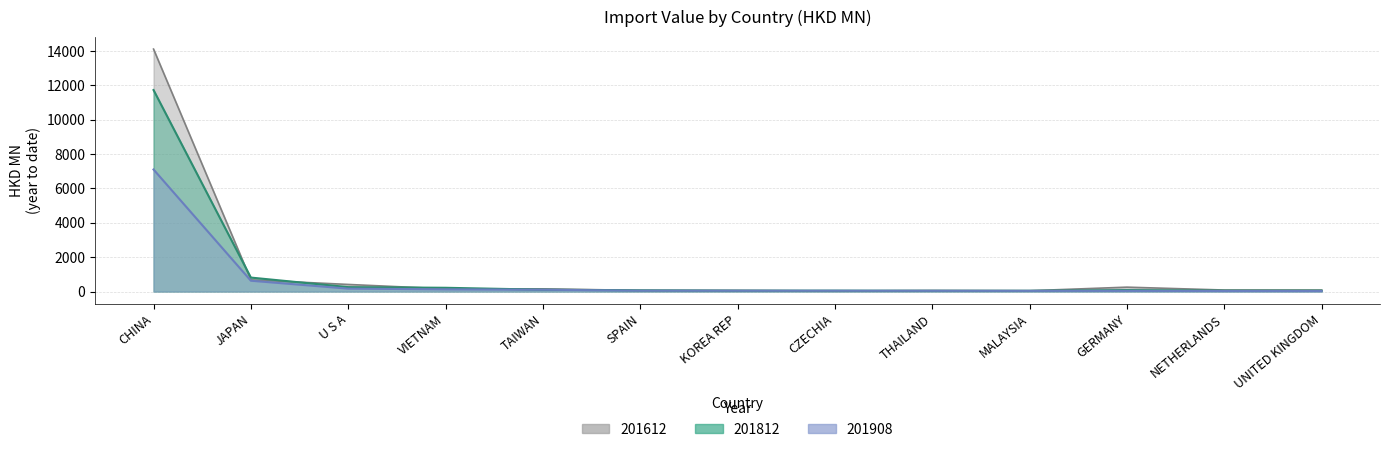

Is the value of 201812 at JAPAN greater than the value of 201612 at TAIWAN?

Yes